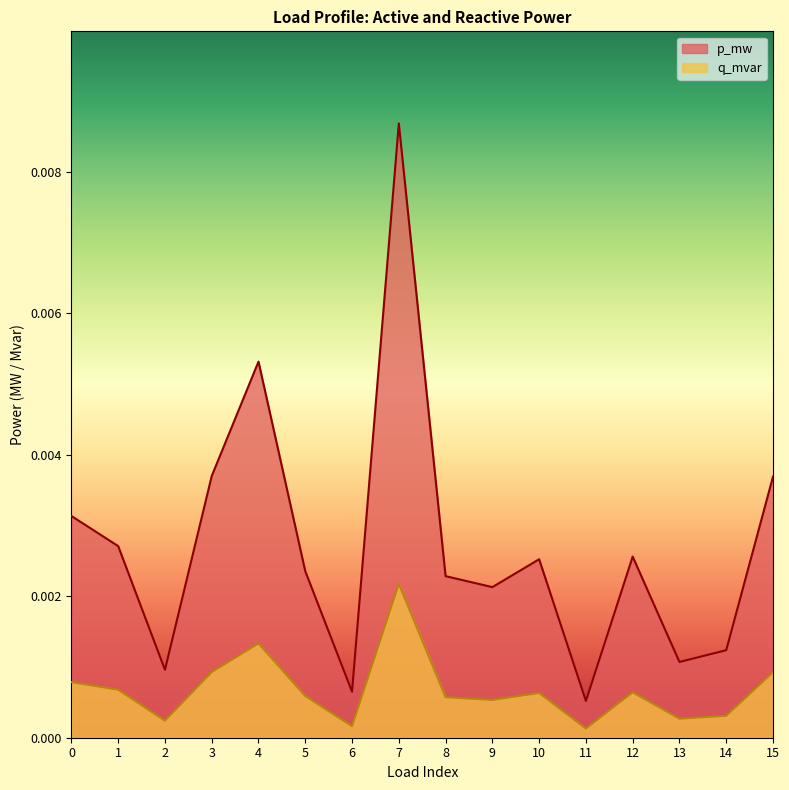

True or false: p_mw and q_mvar cross at least once.

False